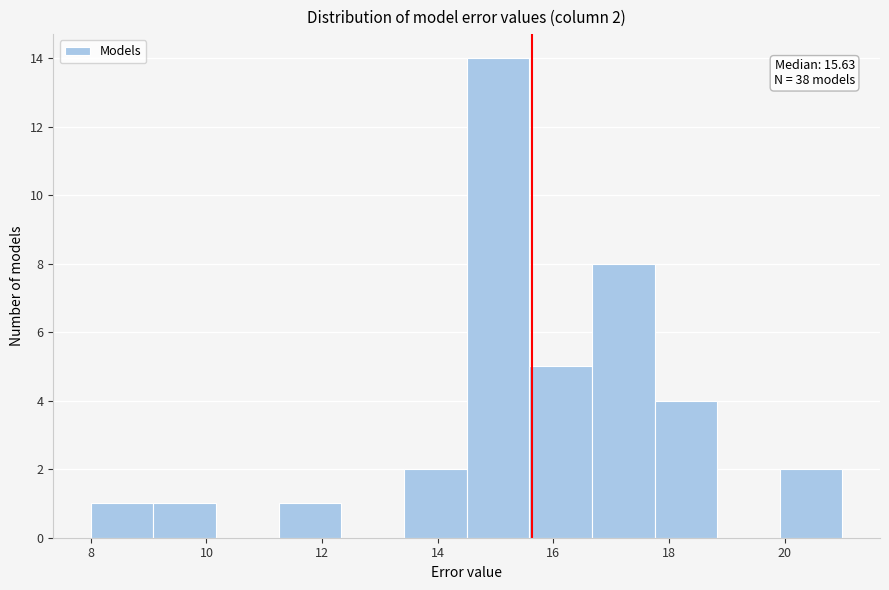

Which range on the x-axis has the tallest bar?

14.6 to 15.6